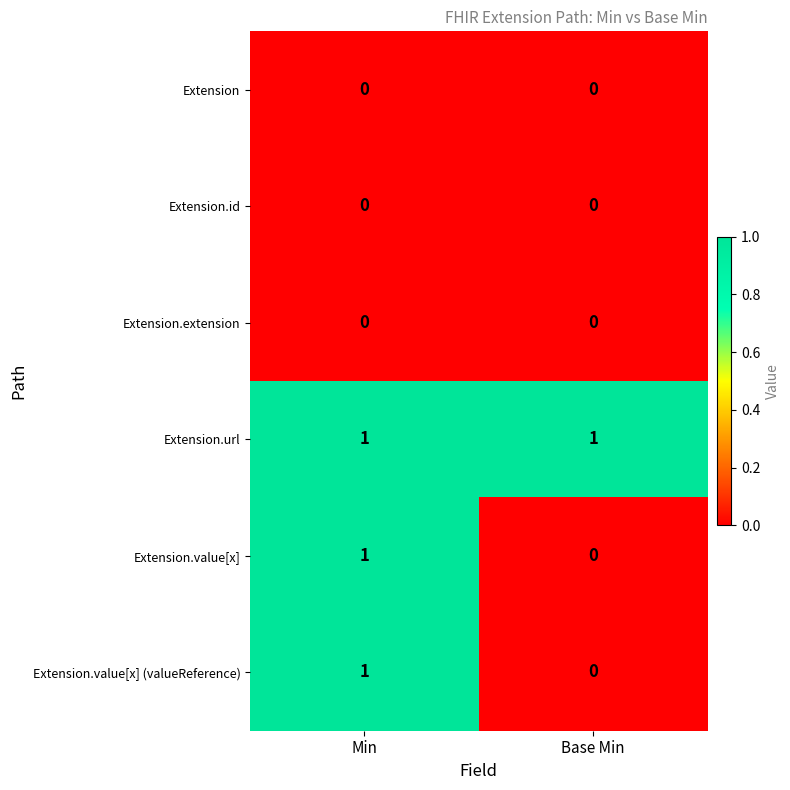

The Extension.id series shows 0 at Min. True or false?

True